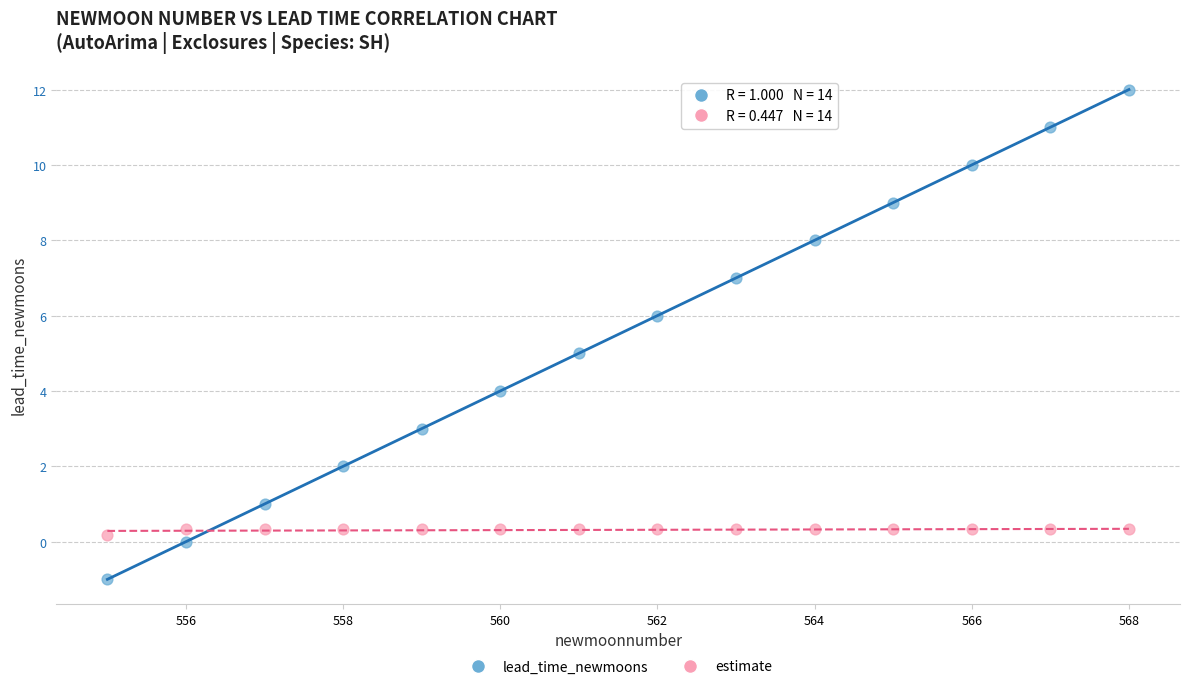

Across all data points, what is the range of Y values (max minus min)?

13.0